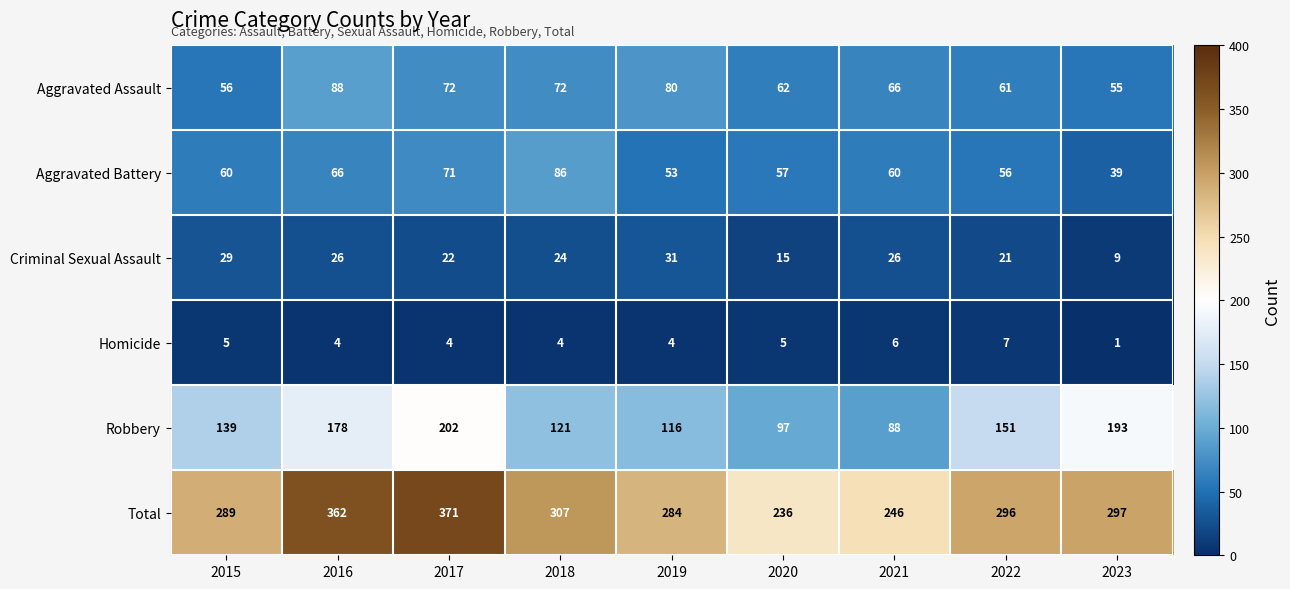

What is the difference between the maximum and minimum values in the Homicide series?

6